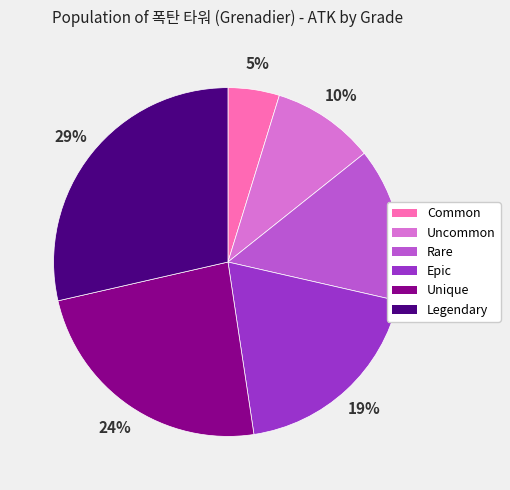

Is Legendary the majority of the pie?

No